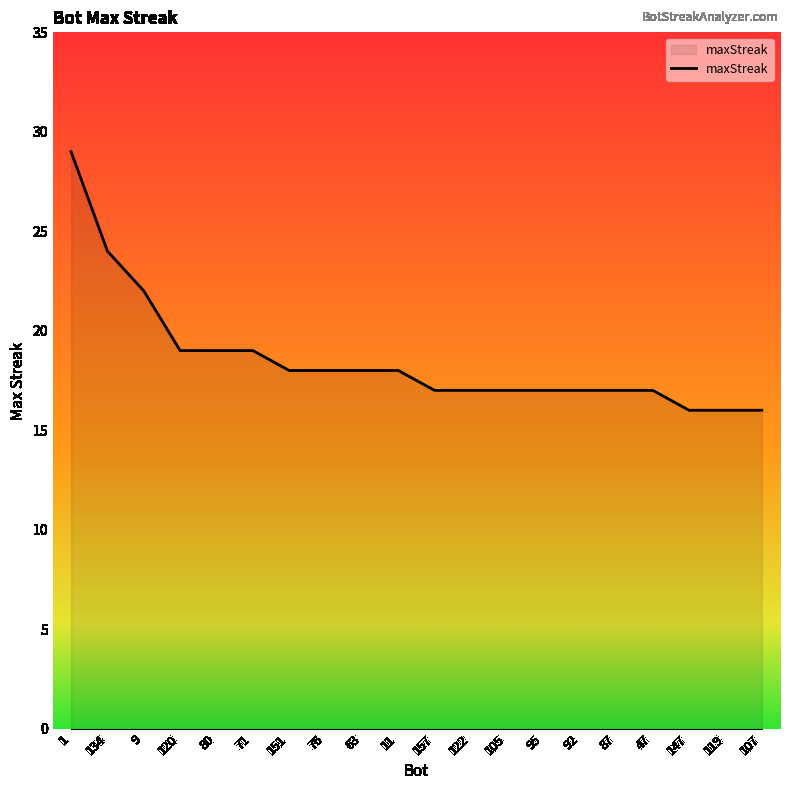

Which category has the highest value across all series?

1